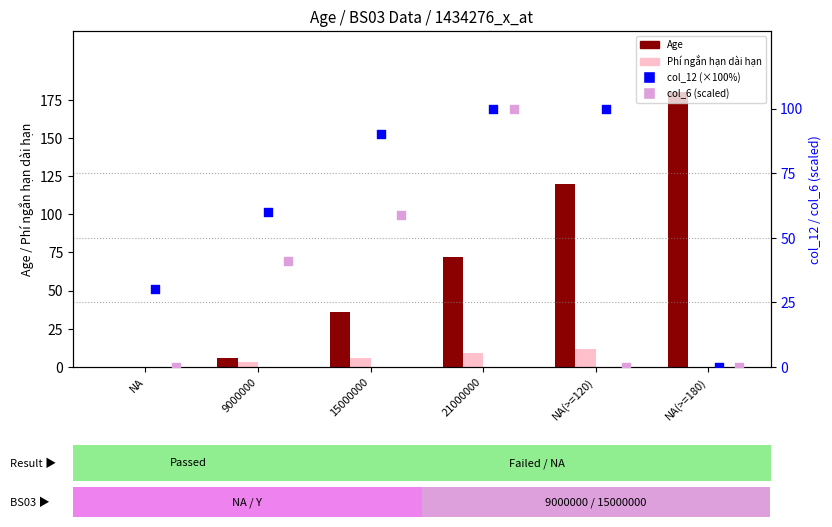

Which series has the largest total across all categories?

Age